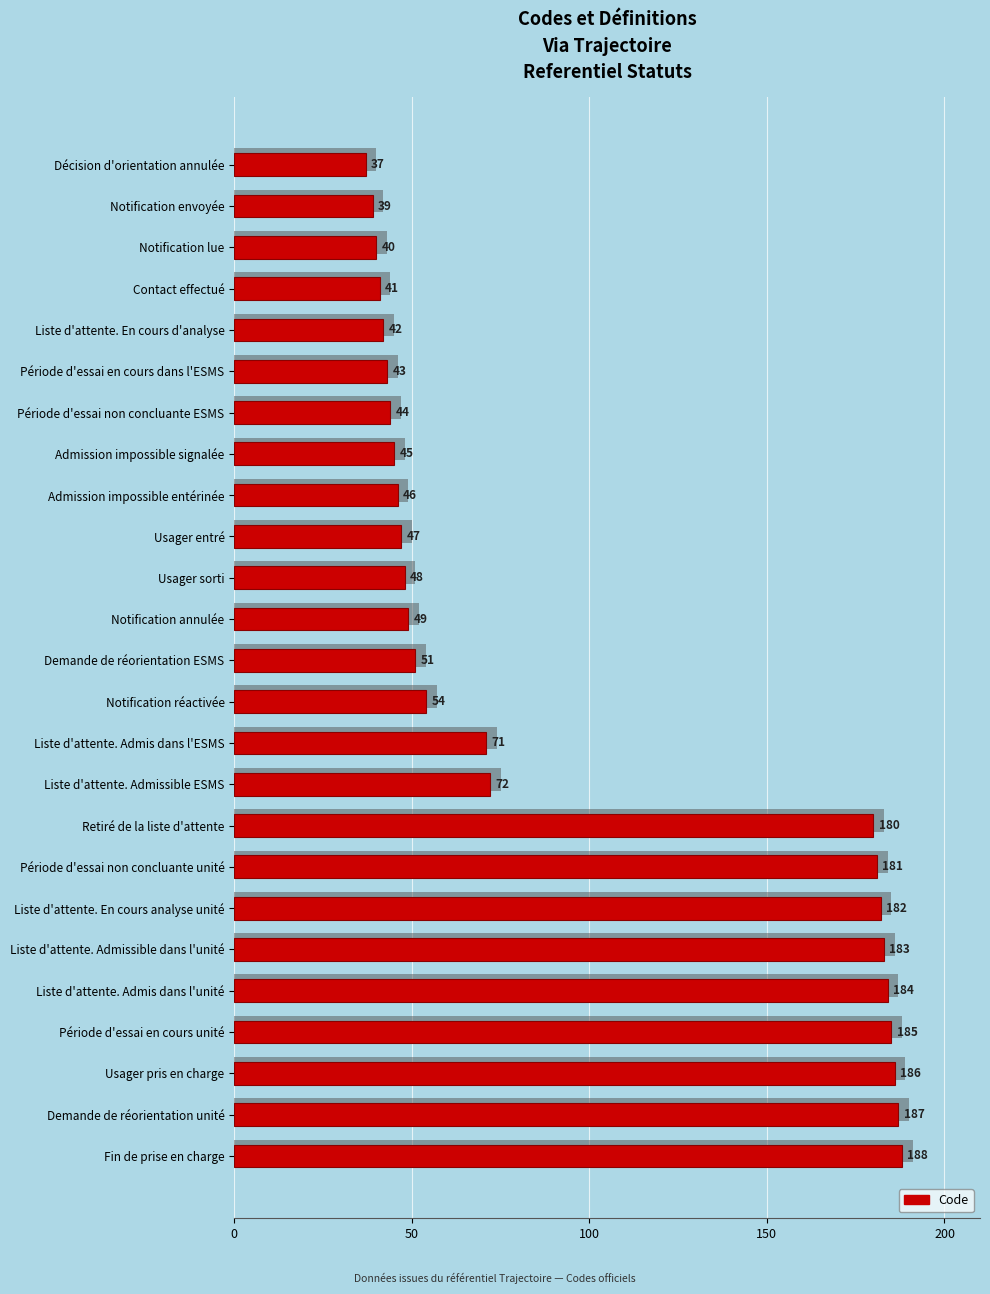

What is the average value?

97